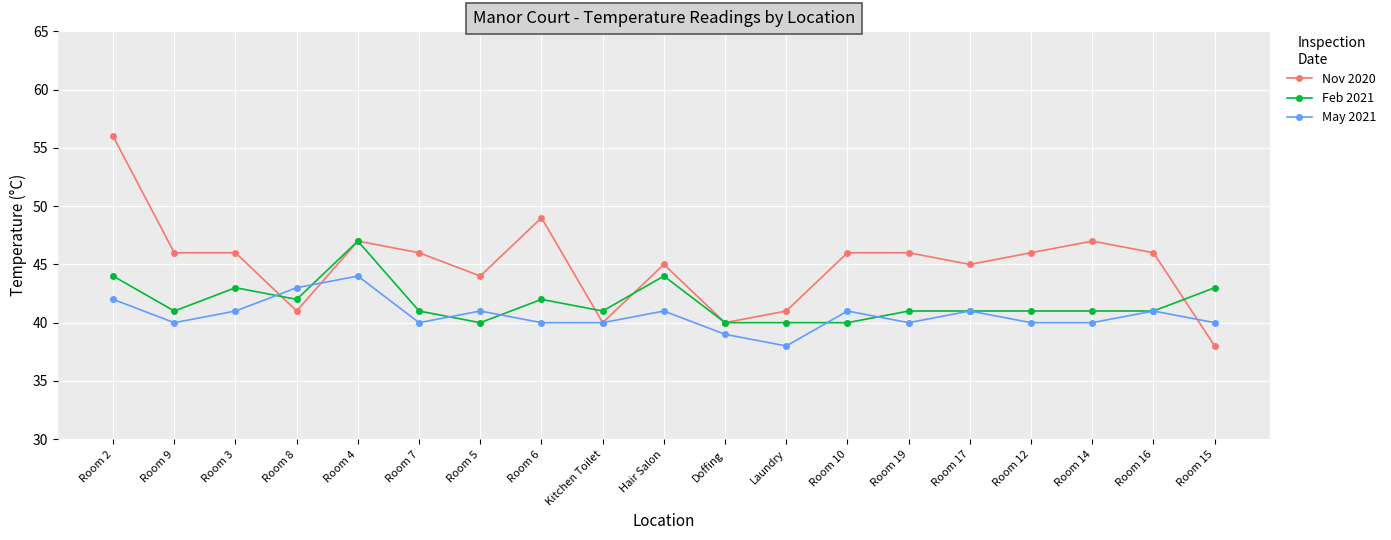

What is the maximum value for May 2021?

44